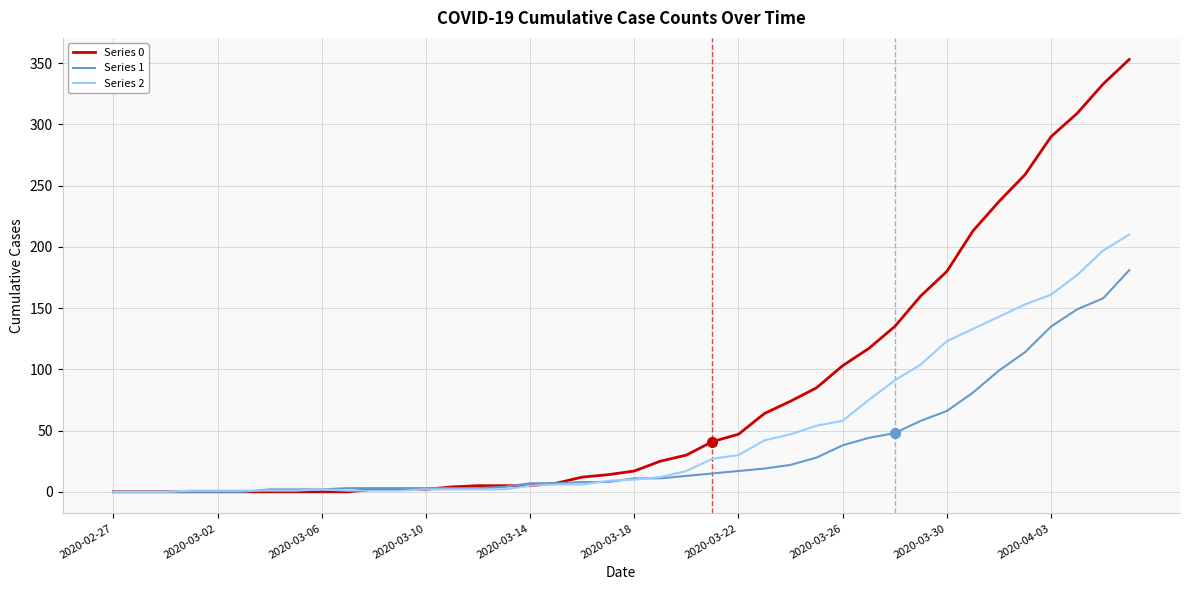

Which series has the largest range (max minus min)?

Series 0